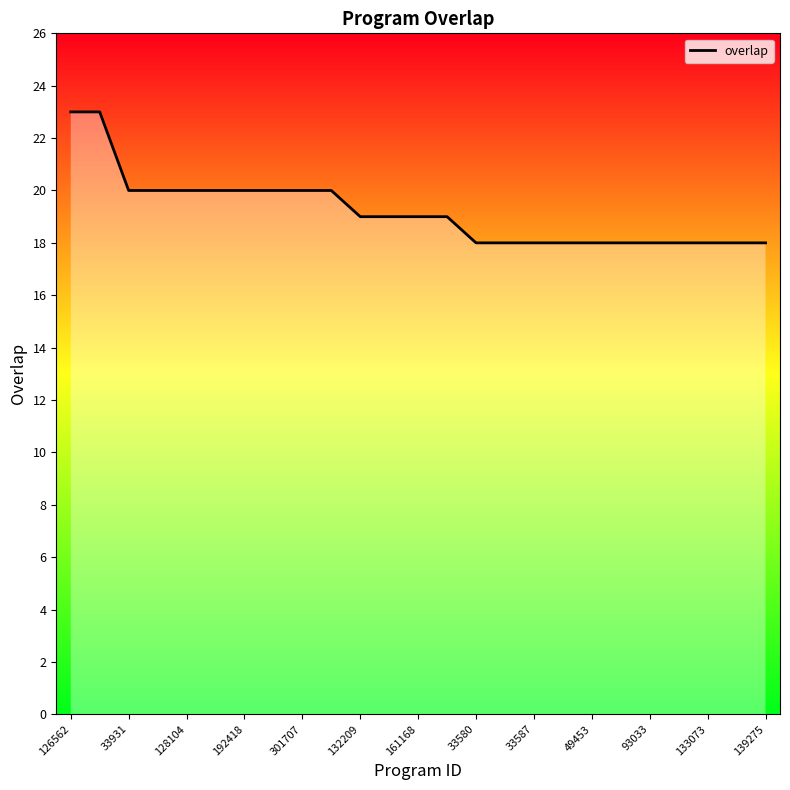

What is the smallest value displayed?

18